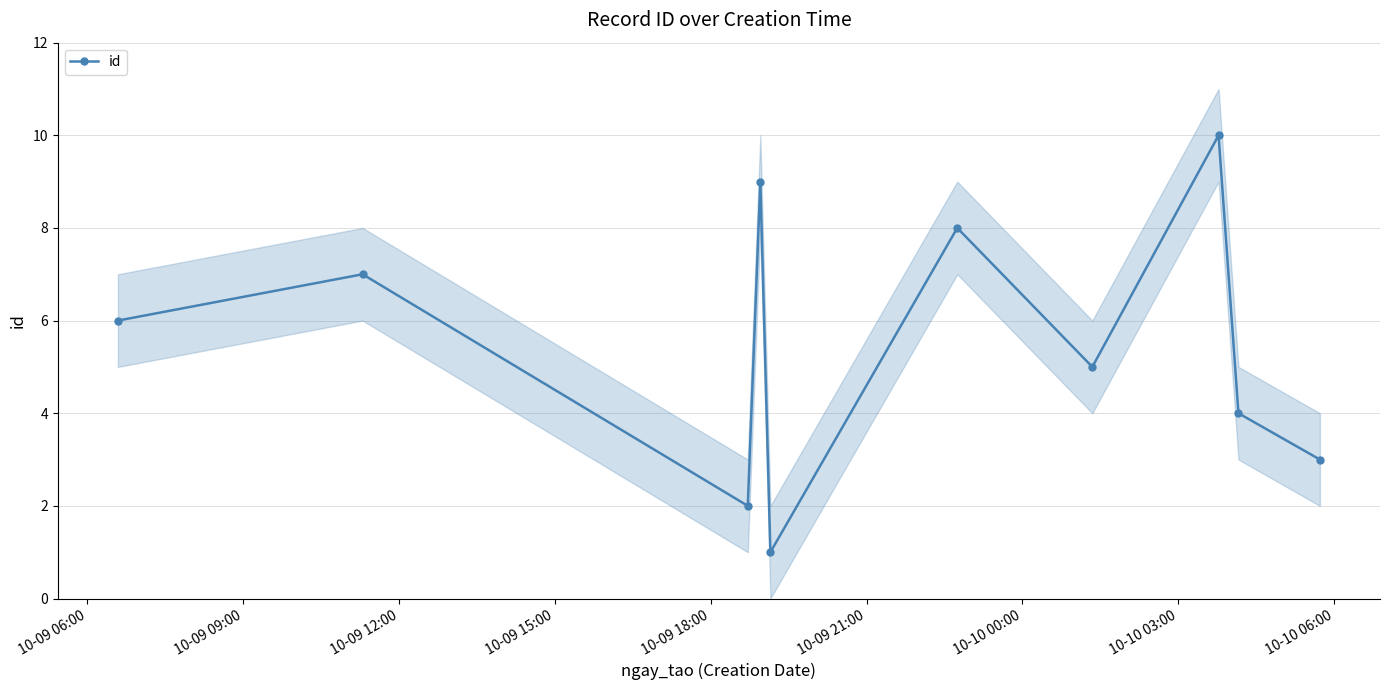

What is the highest value of the id series?

10